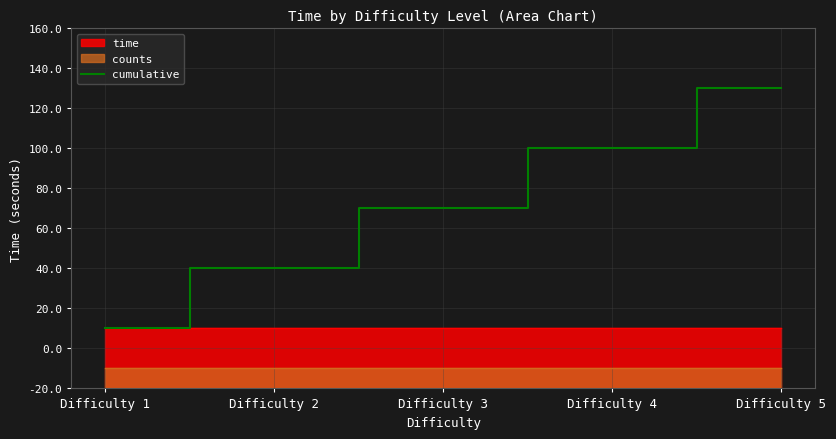

True or false: the data shows 90 at Difficulty 3.

True